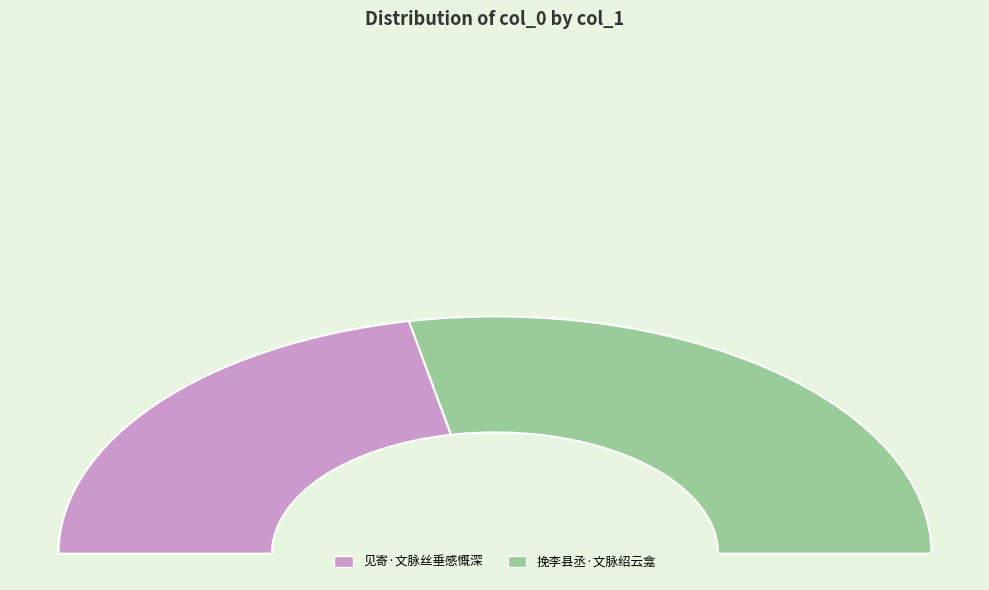

How many slices are in this pie chart?

2